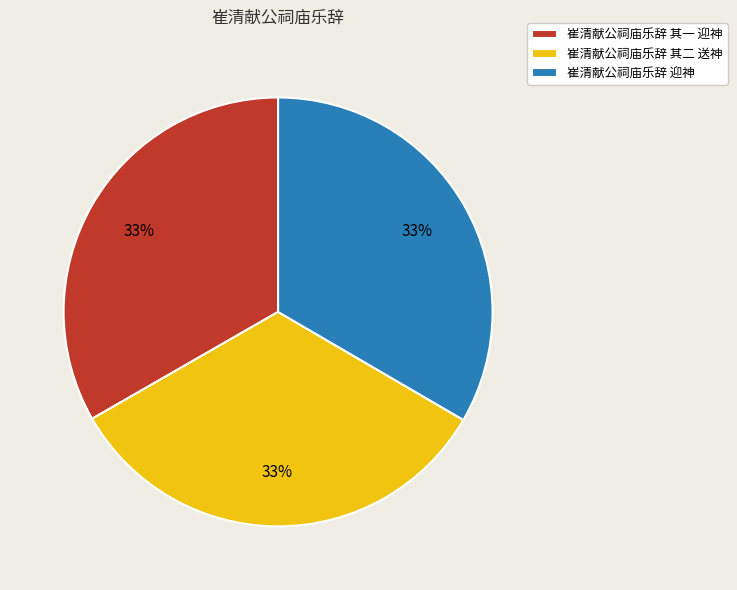

Count the number of slices in the pie.

3